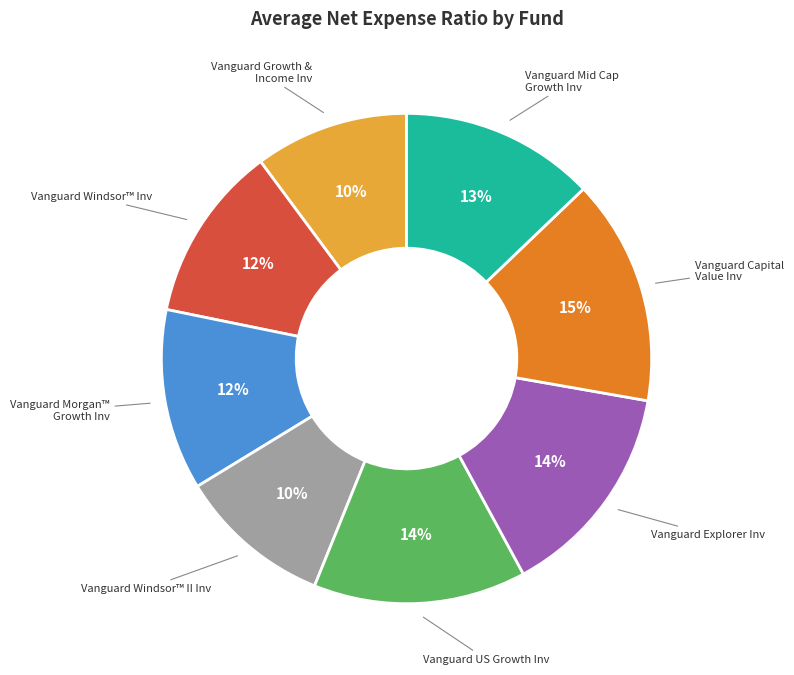

Is there a majority slice in this chart?

No